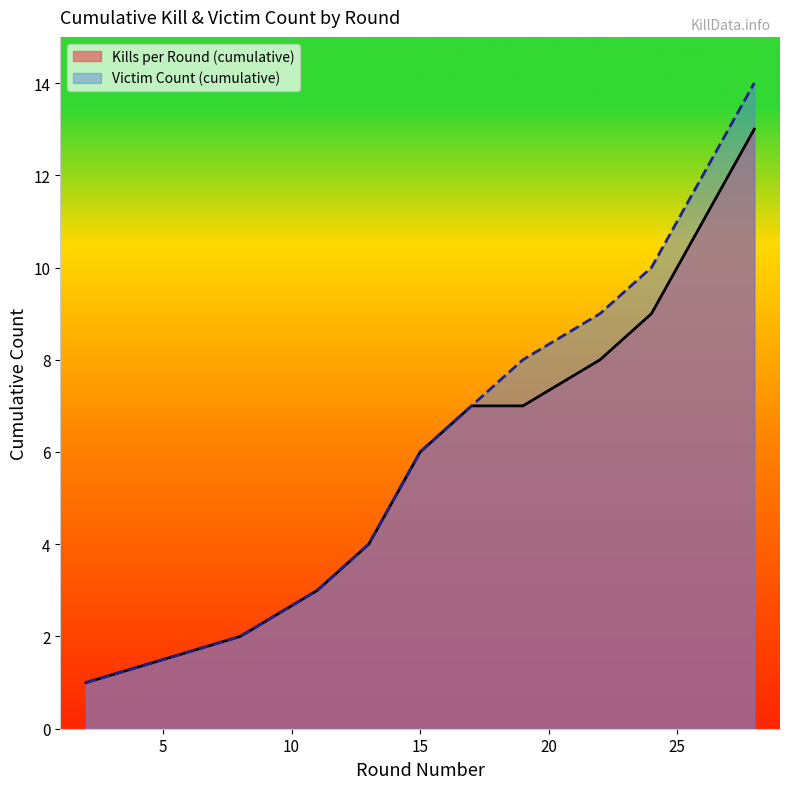

What is the total value across all series at 14?

10